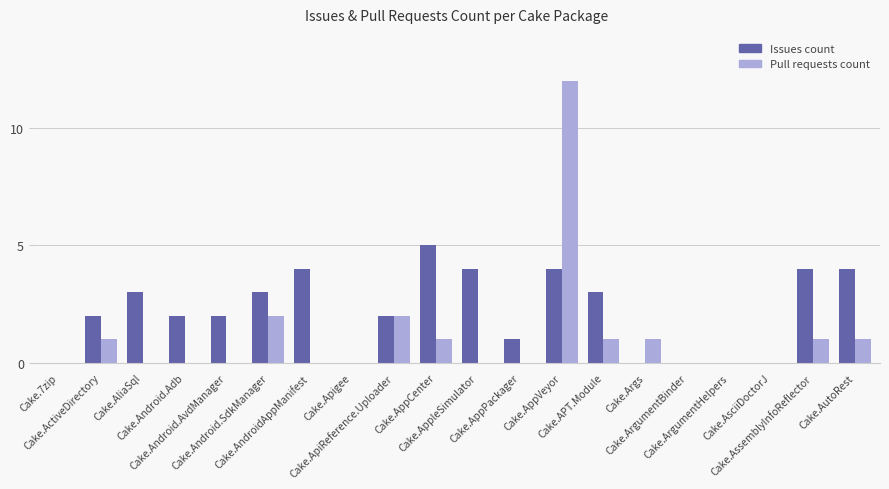

How many categories are shown in the chart?

20